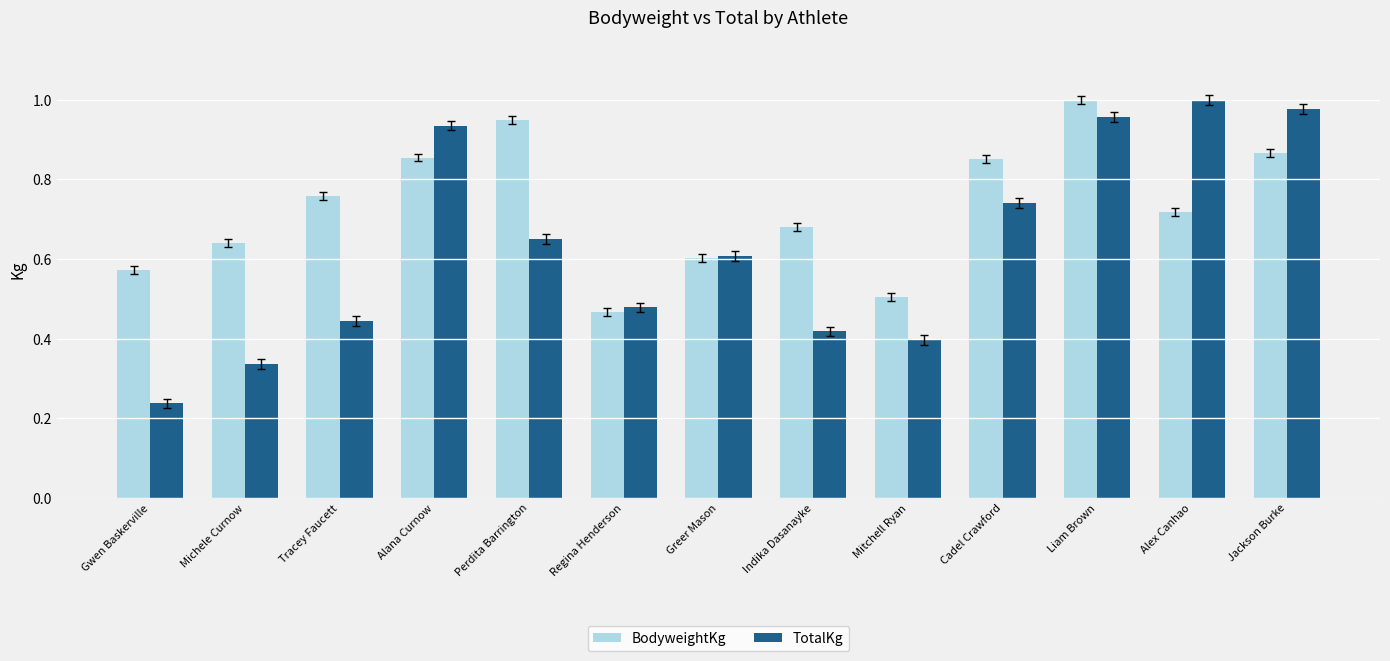

At how many categories does at least one series exceed 0?

13